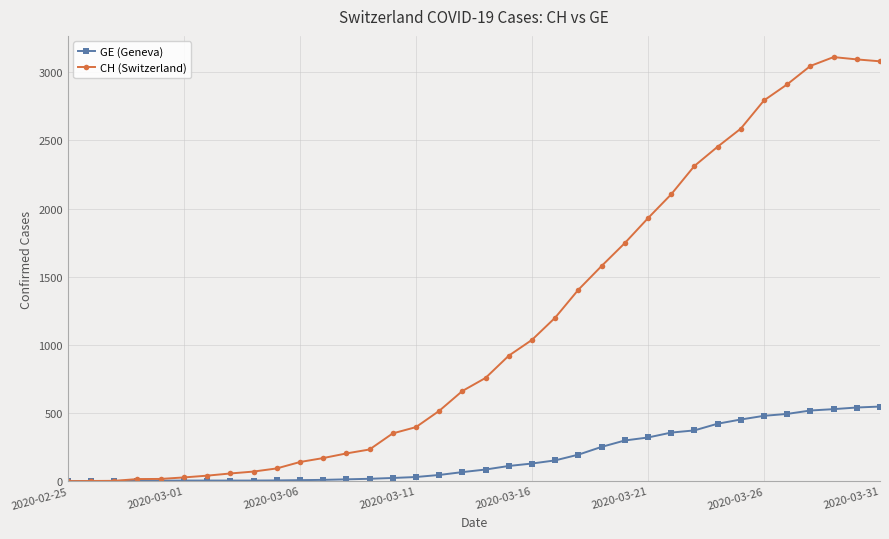

Rank the series by their average value, from lowest to highest.

GE (Geneva), CH (Switzerland)